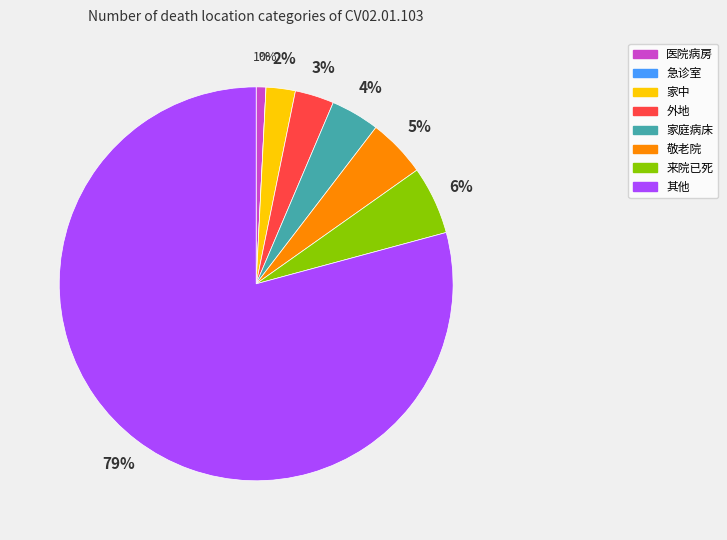

Rank the categories by value from highest to lowest.

其他, 来院已死, 敬老院, 家庭病床, 外地, 家中, 医院病房, 急诊室